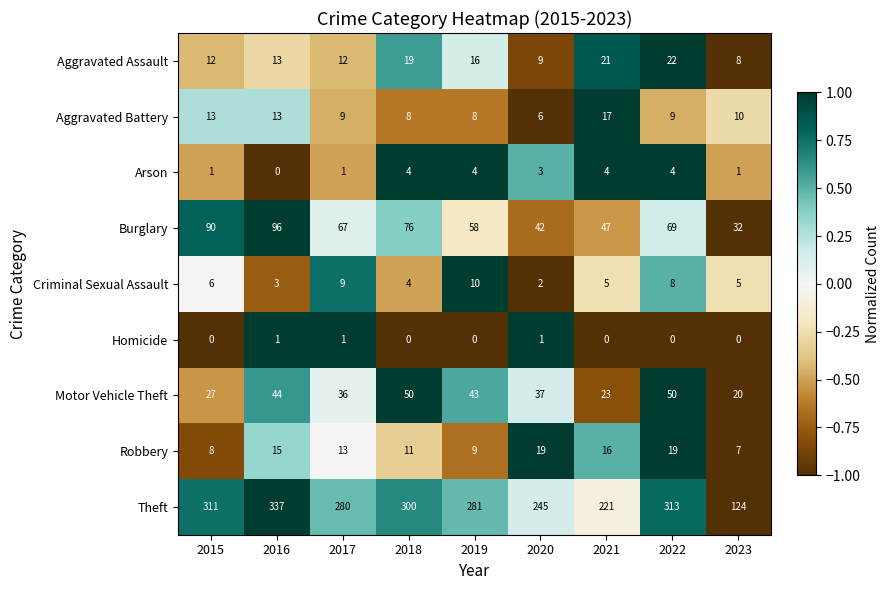

How many Homicide values are between 0 and 1?

9